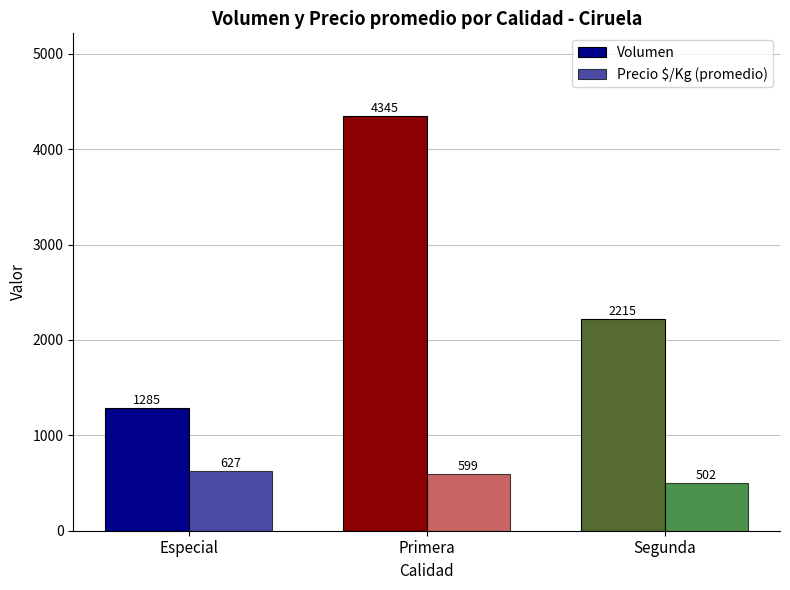

What is the difference between the maximum and minimum values in the Volumen series?

3060.0